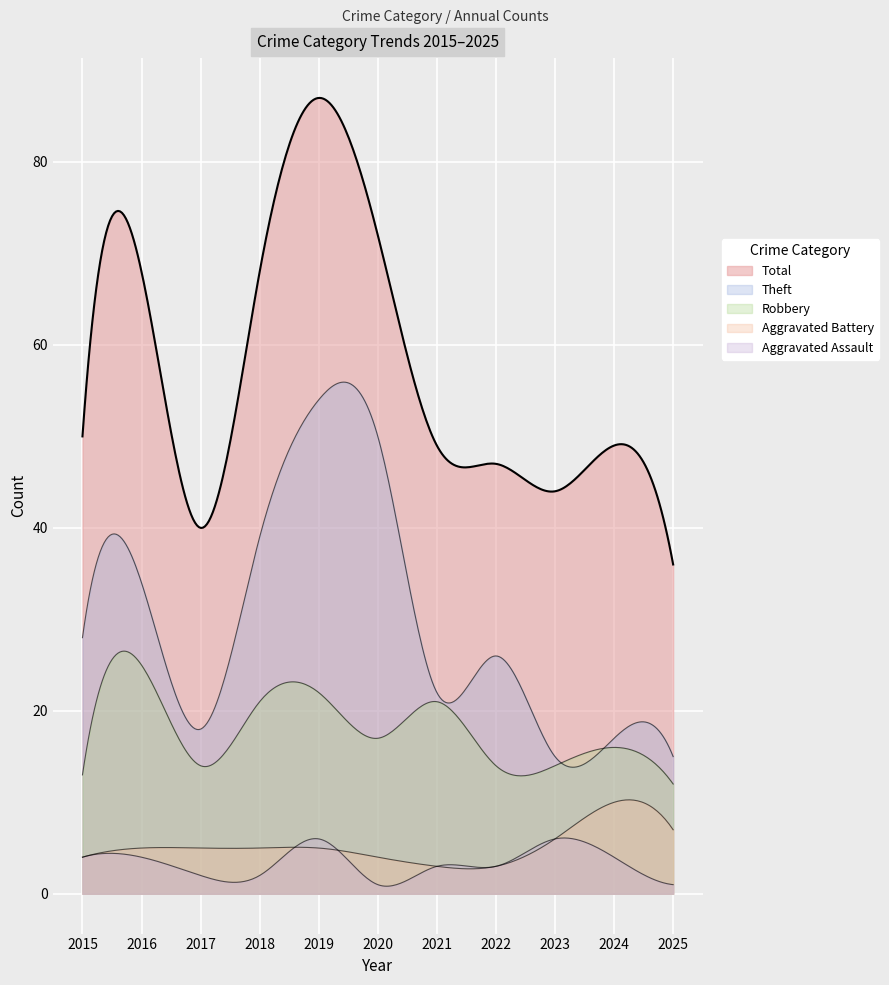

How many data points in Robbery are above 16?

5